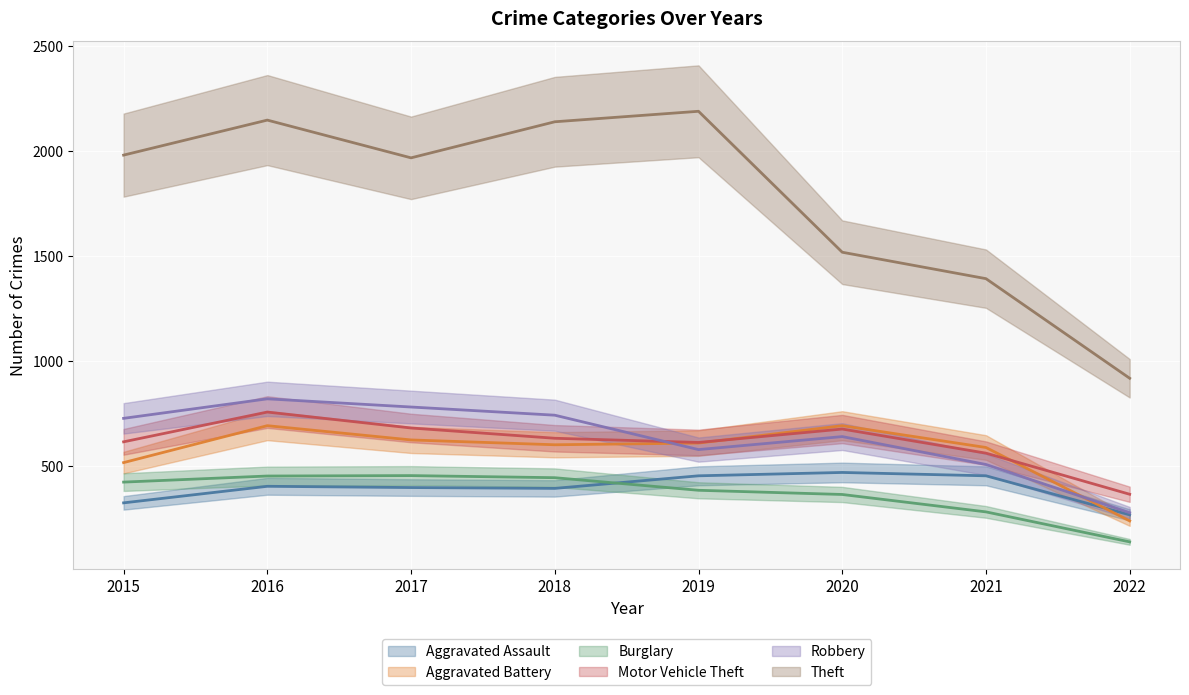

Reading left to right, extract all data points from this chart.

Aggravated Assault: 2015=323	2016=402	2017=396	2018=392	2019=452	2020=468	2021=452	2022=266
Aggravated Battery: 2015=515	2016=691	2017=623	2018=600	2019=608	2020=691	2021=587	2022=237
Burglary: 2015=422	2016=451	2017=453	2018=443	2019=383	2020=363	2021=280	2022=137
Motor Vehicle Theft: 2015=614	2016=756	2017=680	2018=631	2019=611	2020=675	2021=560	2022=364
Robbery: 2015=726	2016=819	2017=780	2018=741	2019=577	2020=639	2021=506	2022=276
Theft: 2015=1981	2016=2148	2017=1968	2018=2140	2019=2190	2020=1518	2021=1392	2022=917